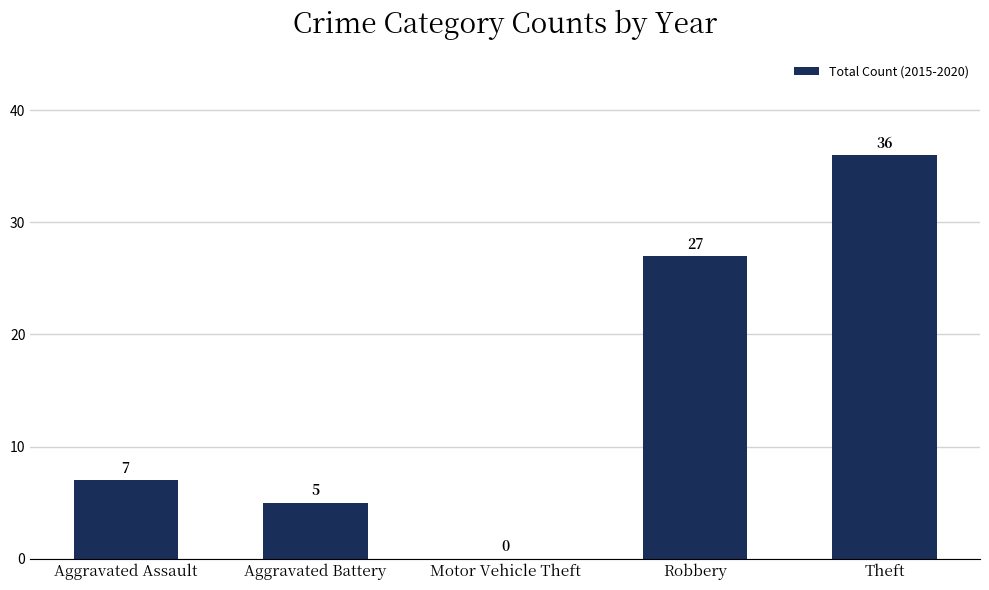

What is the approximate value at Aggravated Battery?

5